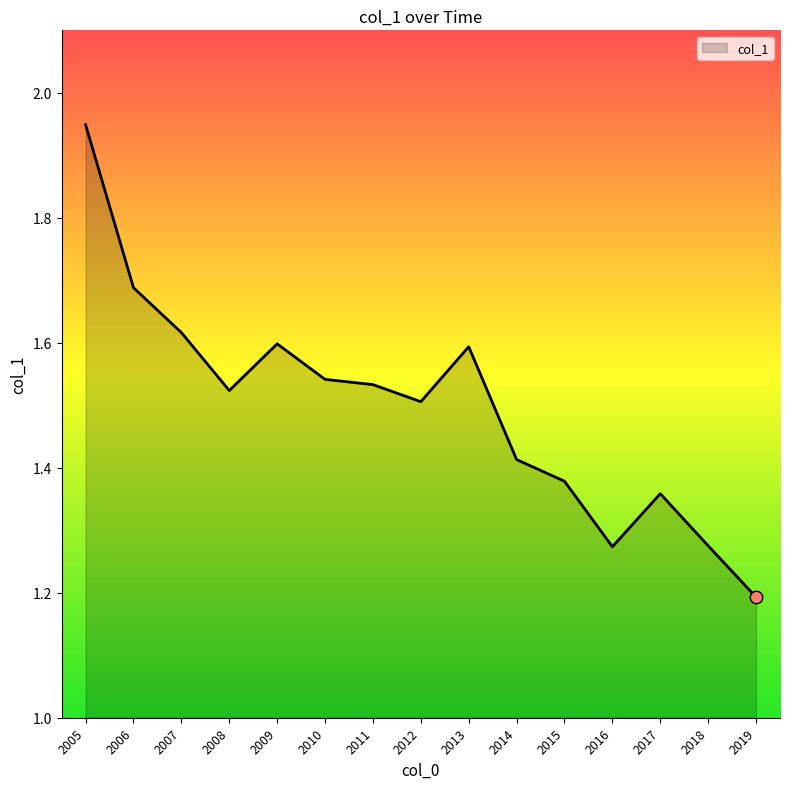

Which has a higher value, 2011 or 2015?

2011